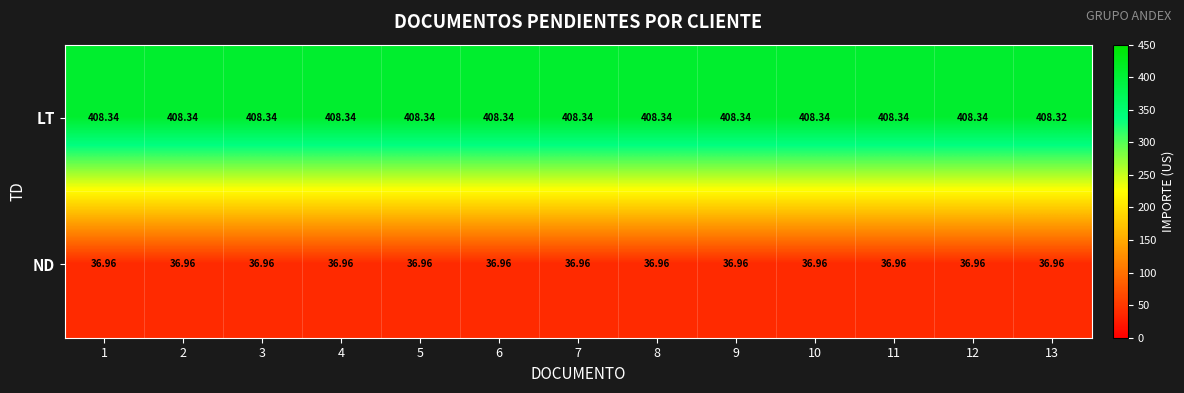

Which series has the largest total across all categories?

LT